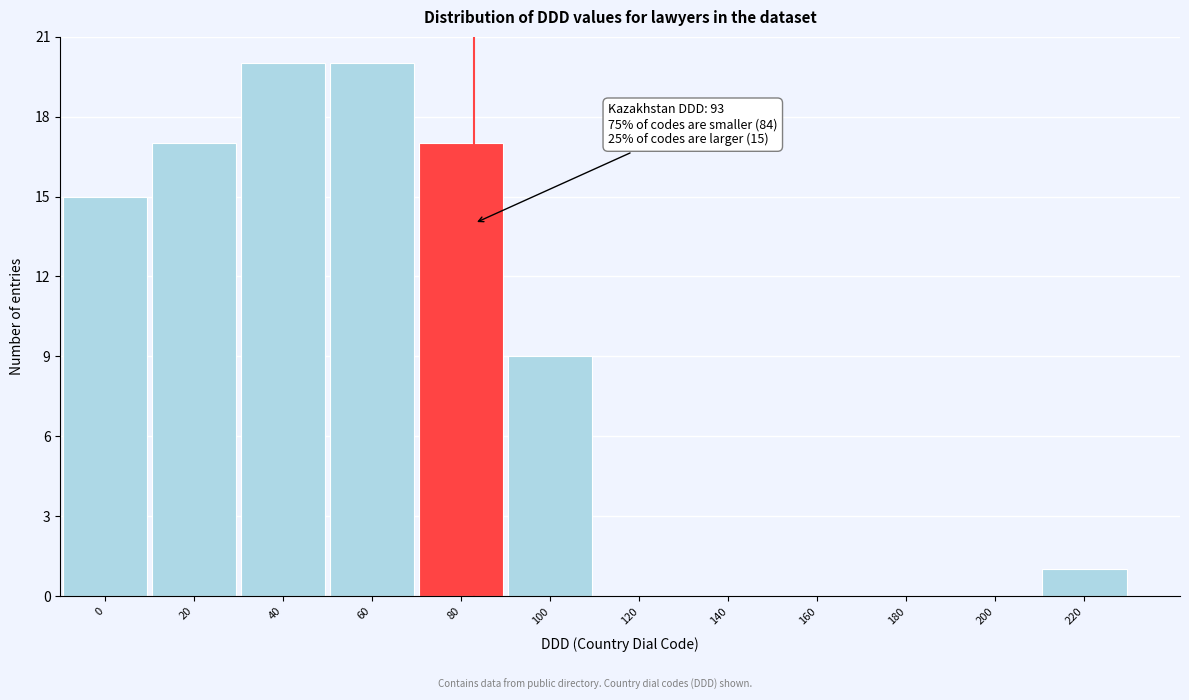

Reading left to right, list all the values displayed in this chart.

0=15	20=17	40=20	60=20	80=17	100=9	120=0	140=0	160=0	180=0	200=0	220=1